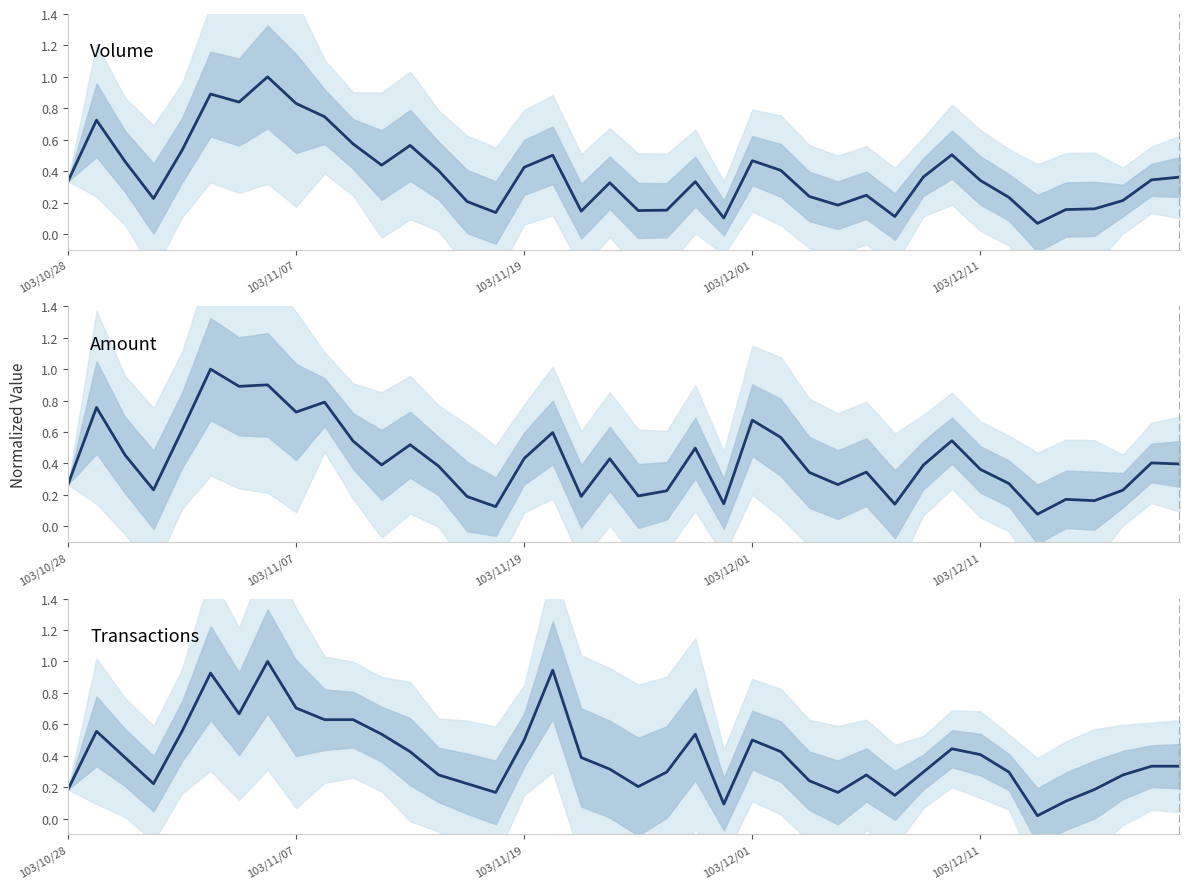

True or false: Amount (col_2) has more than 1 interior local peaks.

True